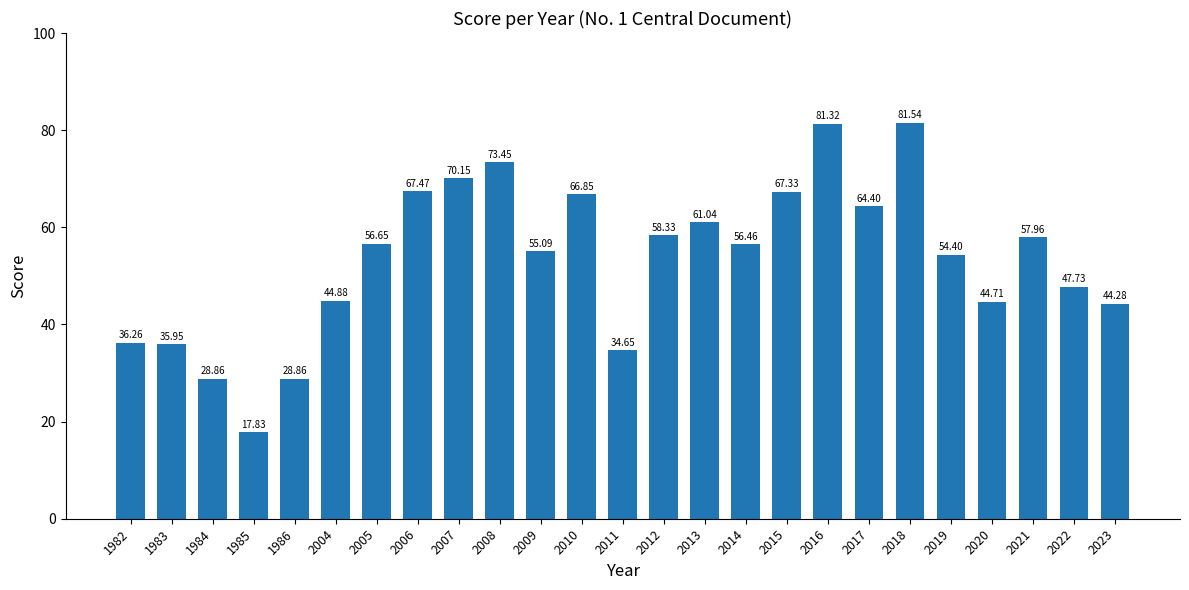

How many values exceed 56?

13